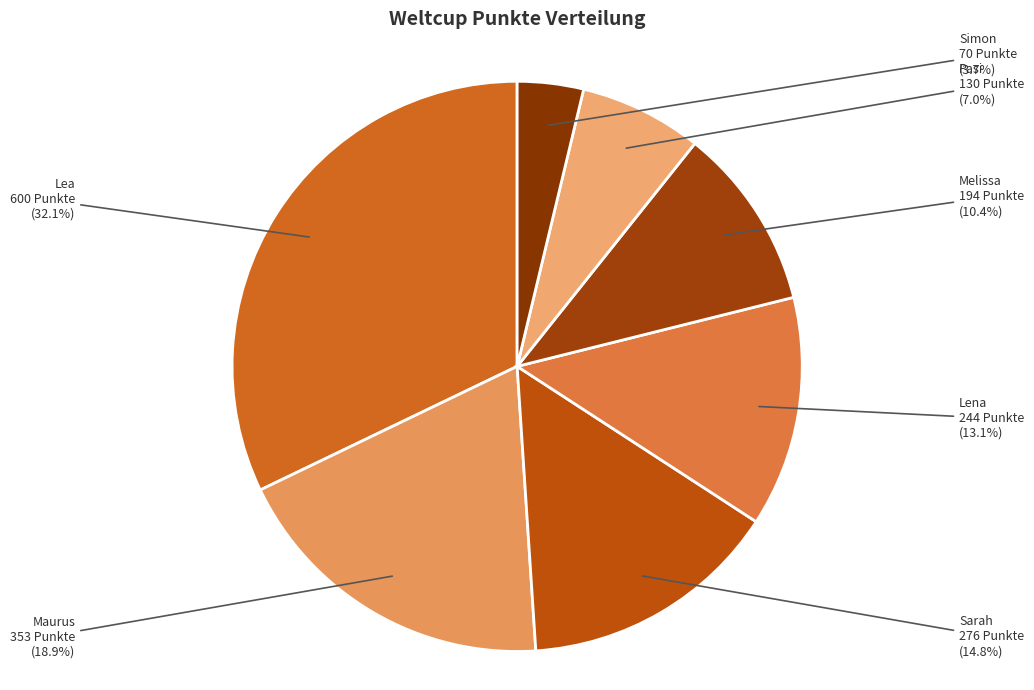

What percentage do Lena and Maurus together represent?

32.0%